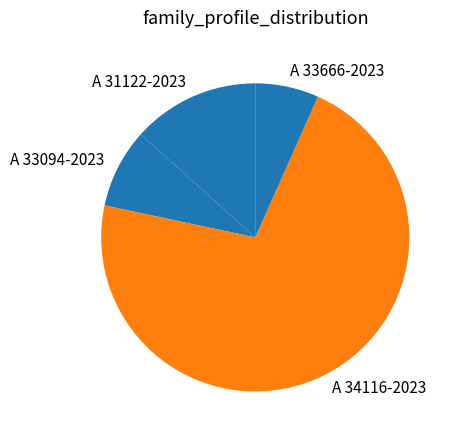

Do A 33666-2023 and A 34116-2023 together represent more than half of the pie?

Yes